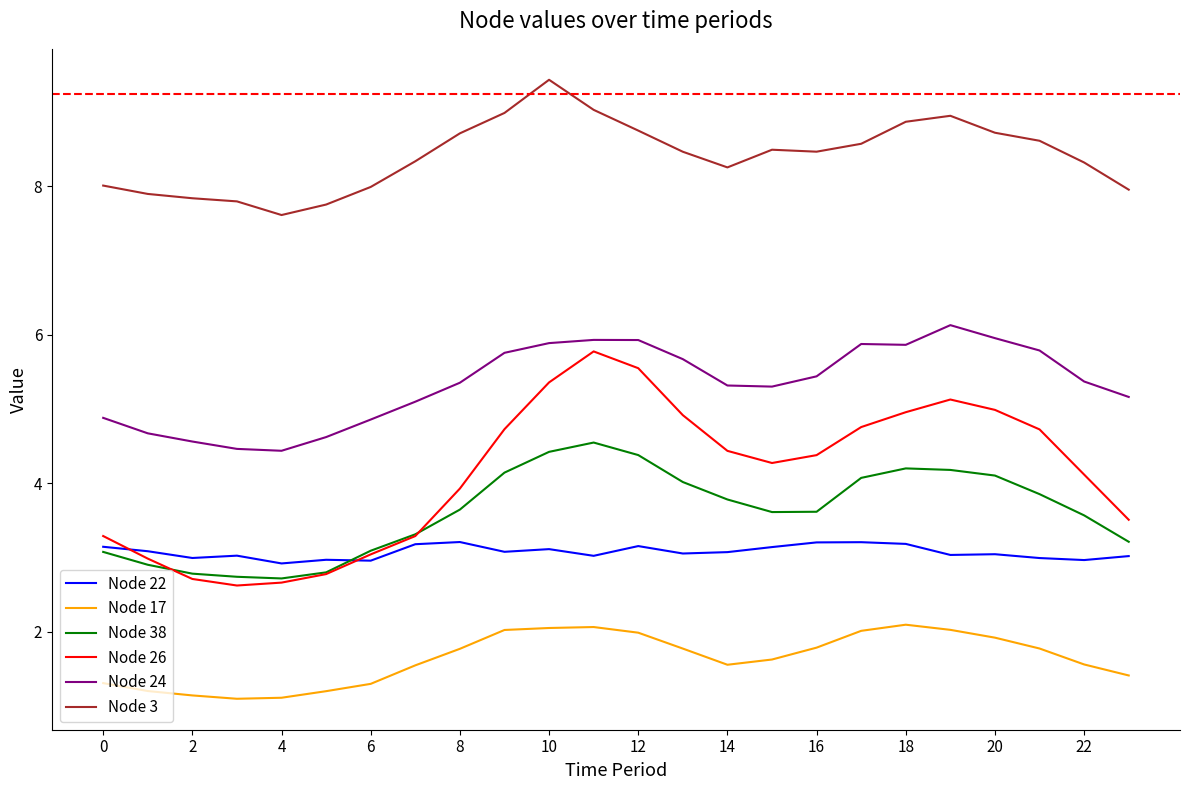

True or false: Node 22 and Node 24 cross at least once.

False